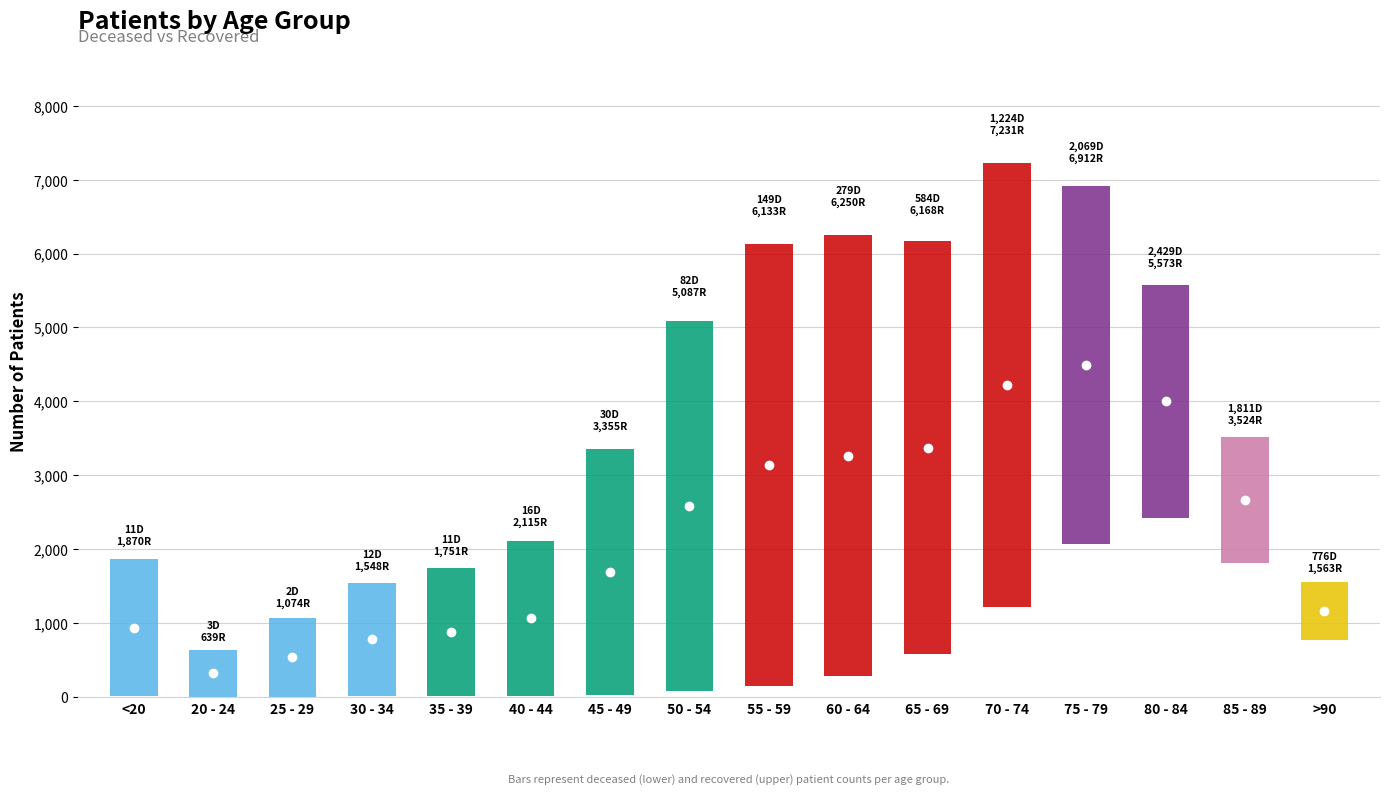

Where does the patients_deceased series first go above 149?

60 - 64